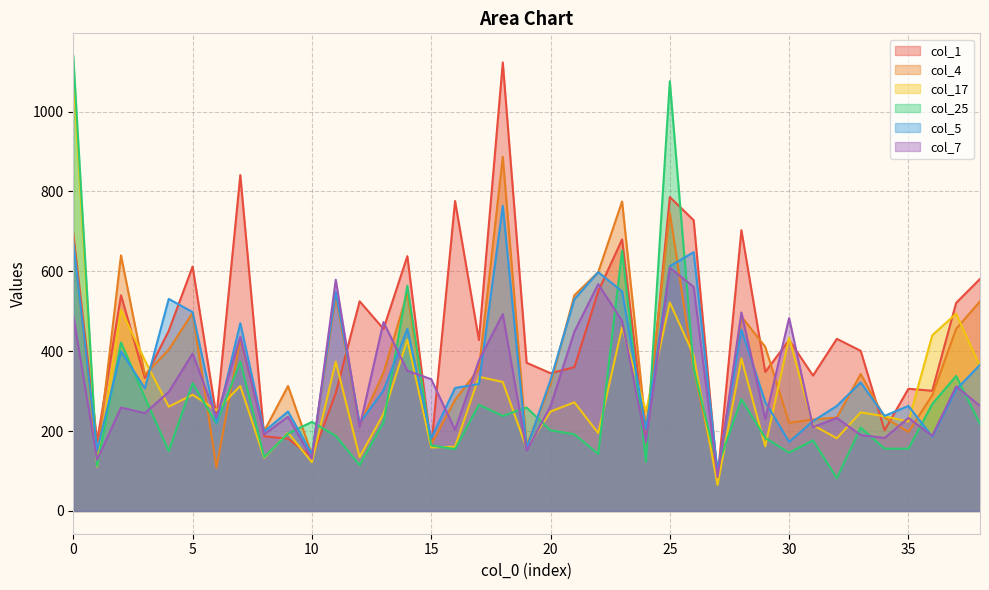

At 14, list the series in order from smallest to largest.

col_7, col_17, col_5, col_4, col_25, col_1